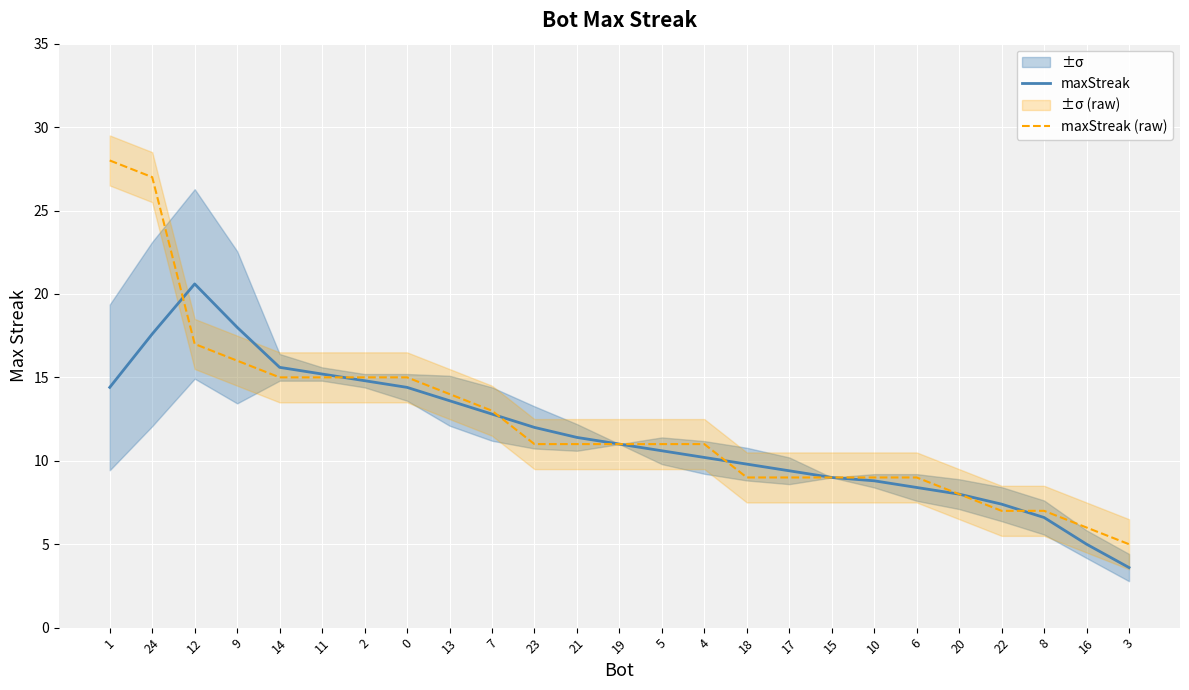

What is the total value across all series at 22?

14.4